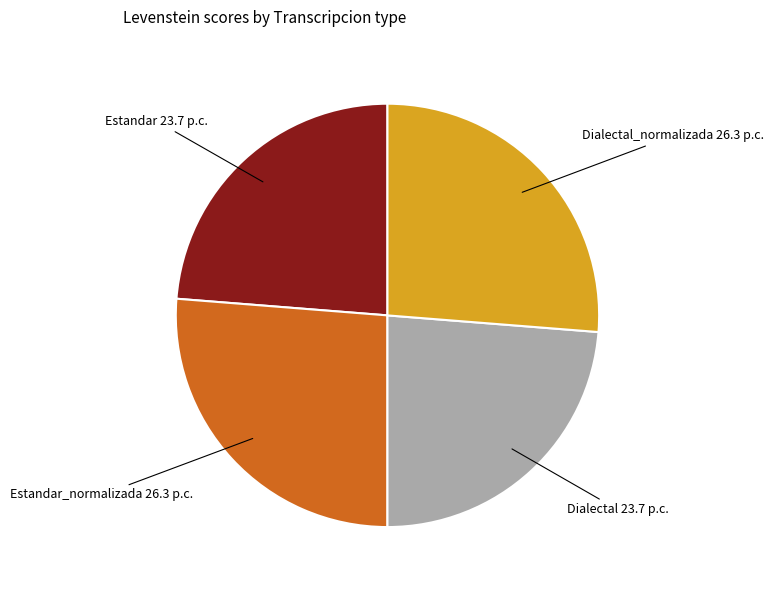

Does Dialectal_normalizada represent more than half of the total?

No